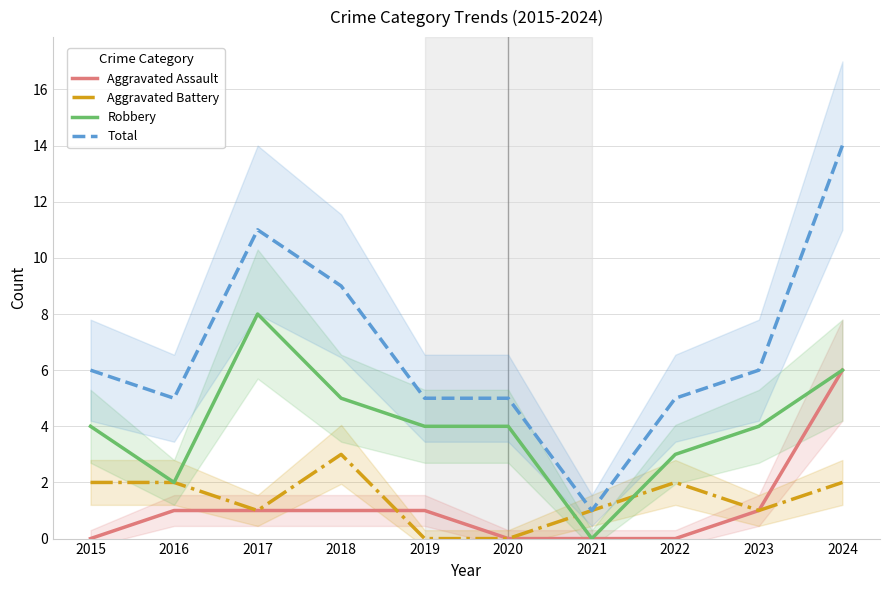

What is the difference between the second highest and minimum values in the Aggravated Assault series?

1